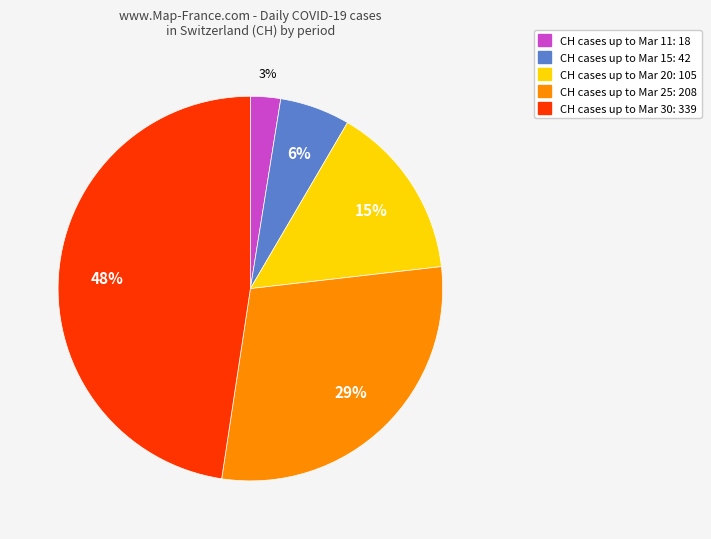

Is it true that CH cases up to Mar 11: 18 is 3% of the pie?

True